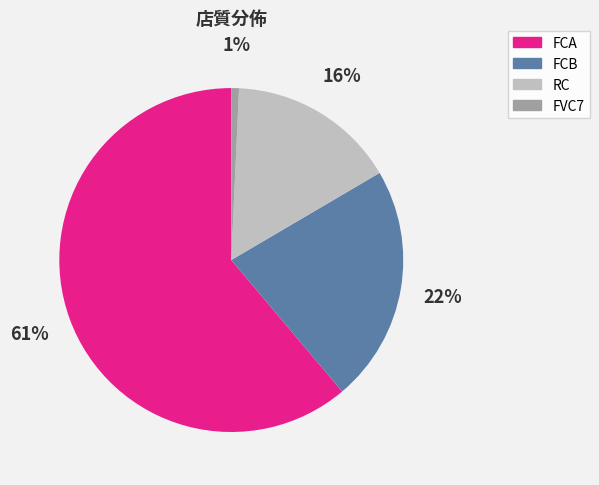

The FCB slice represents 10% of the pie. True or false?

False